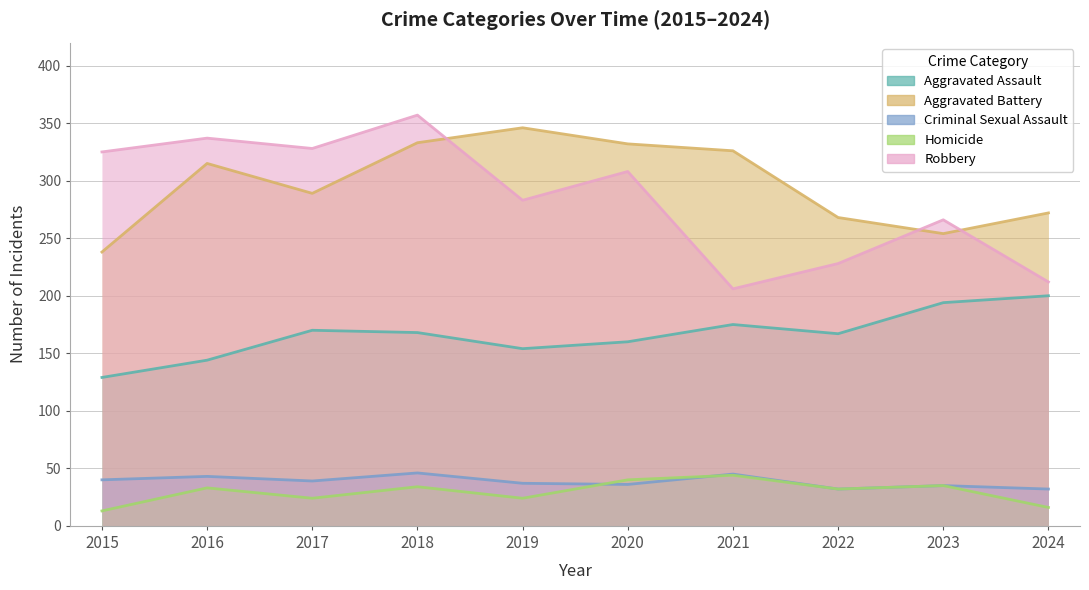

What is the approximate value of Aggravated Assault at 2015, to the nearest 5?

130